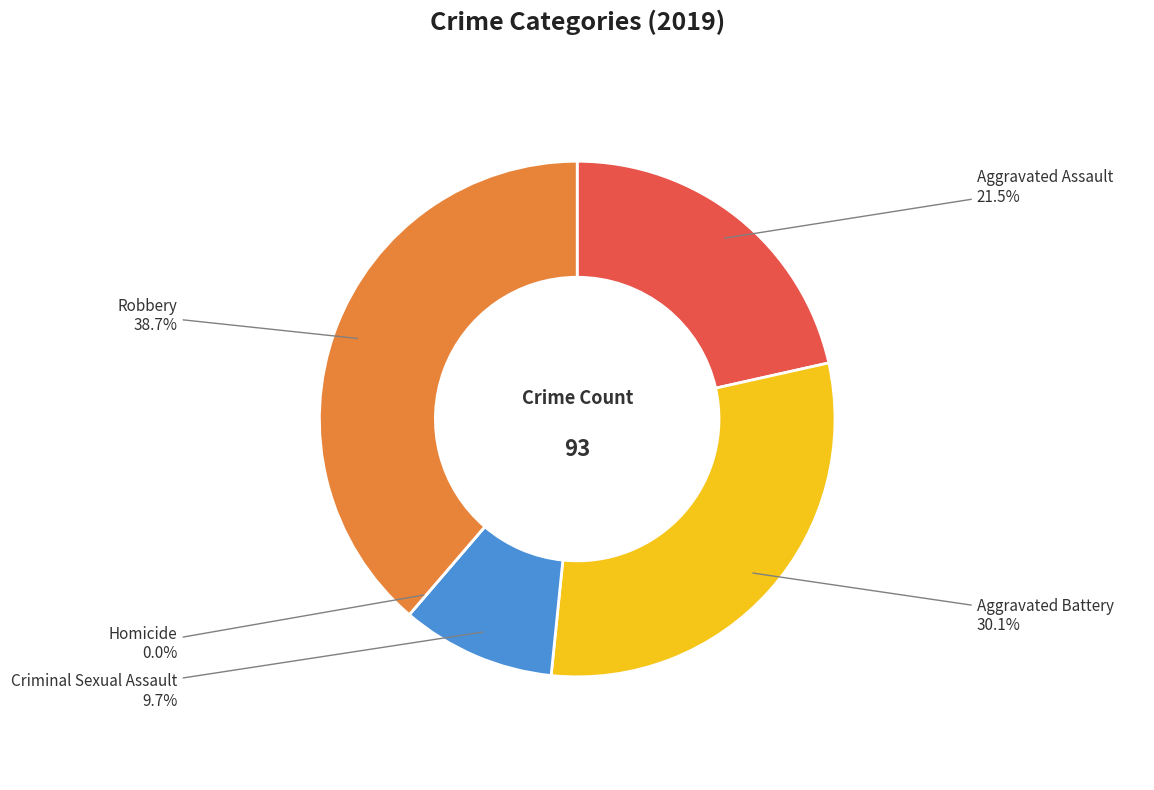

Does any single category account for the majority?

No